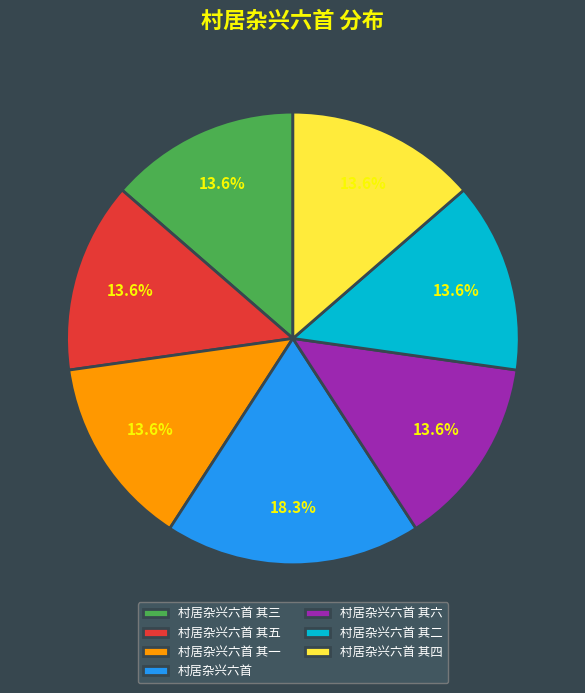

Which slice is the largest?

村居杂兴六首